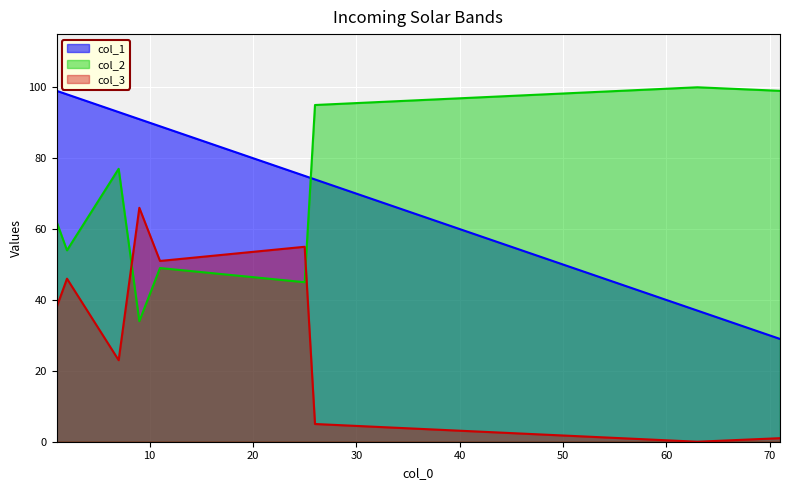

True or false: col_1 and col_3 intersect in this chart.

False